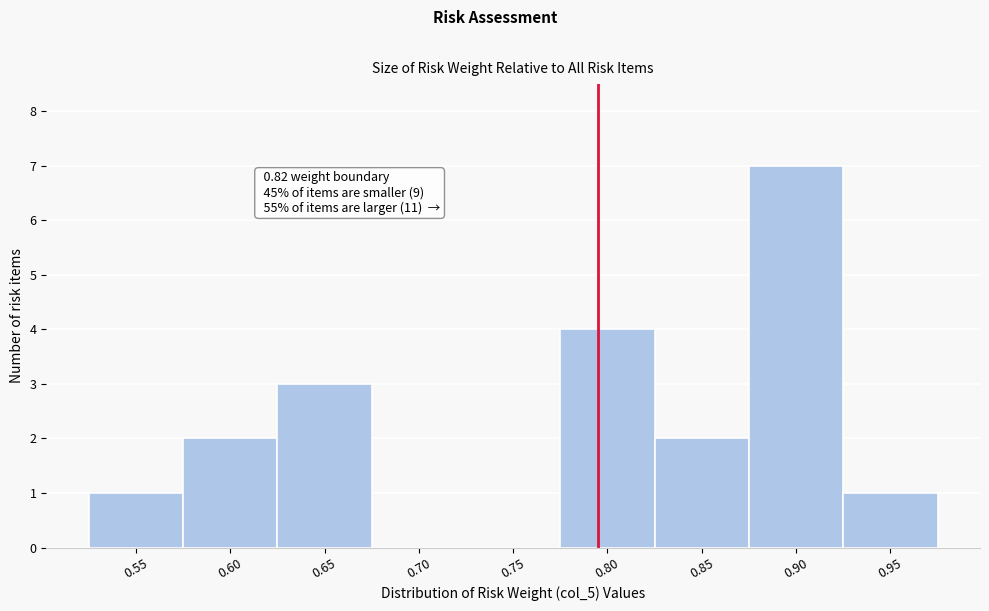

Reading right to left, list all the values displayed in this chart.

0.95=1	0.90=7	0.85=2	0.80=4	0.75=0	0.70=0	0.65=3	0.60=2	0.55=1